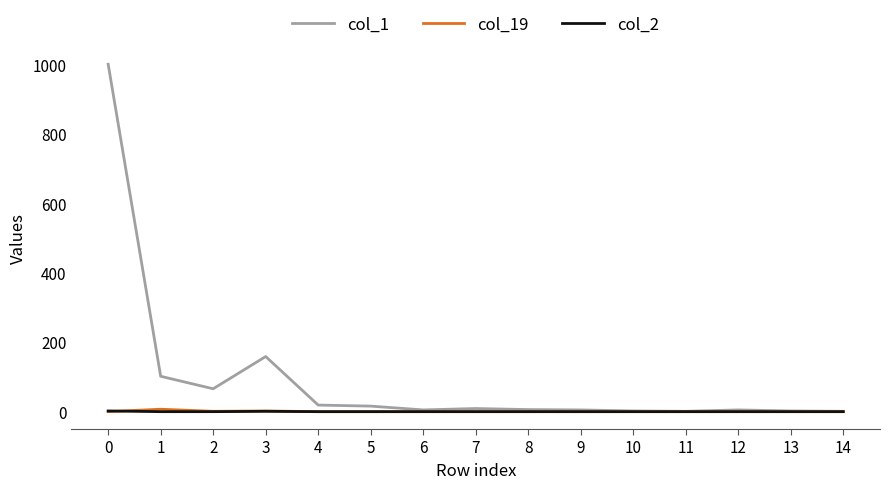

Where is the first local maximum for col_1?

3